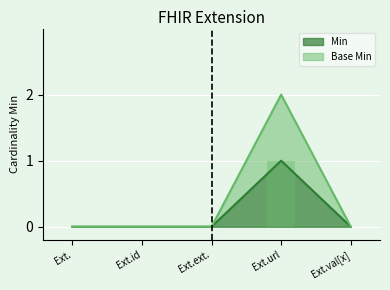

Reading right to left, extract all data points from this chart.

Min: 0	1	0	0	0
Base Min: 0	2	0	0	0